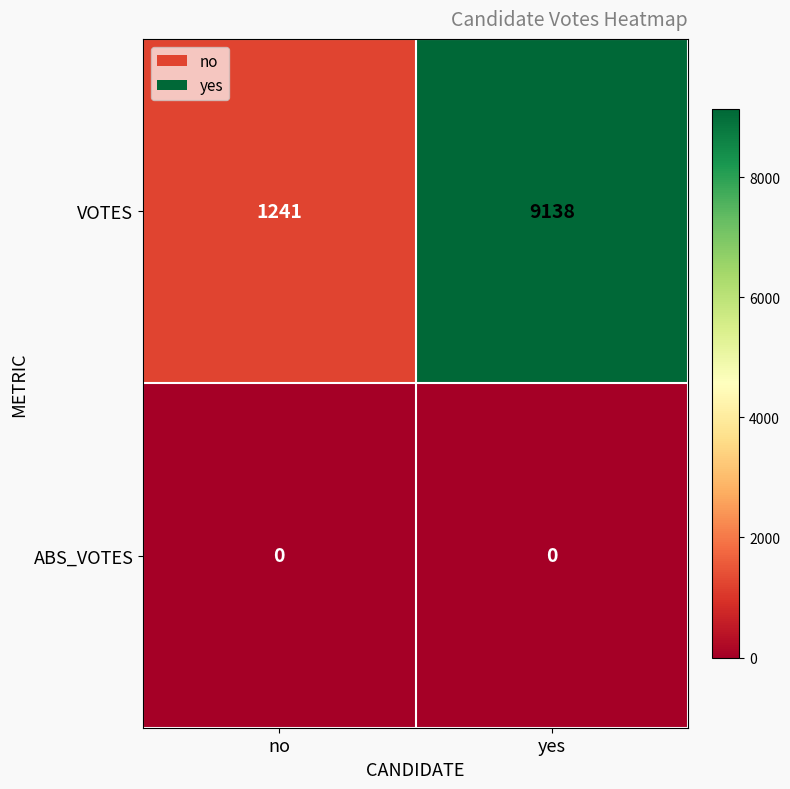

Which category has the lowest value in the VOTES series?

no